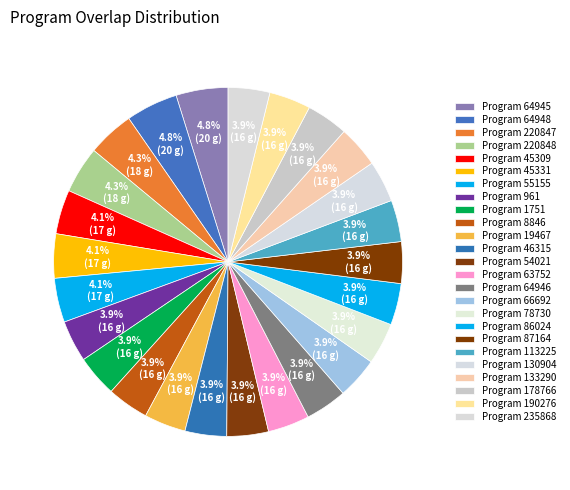

How many segments does this pie chart have?

25